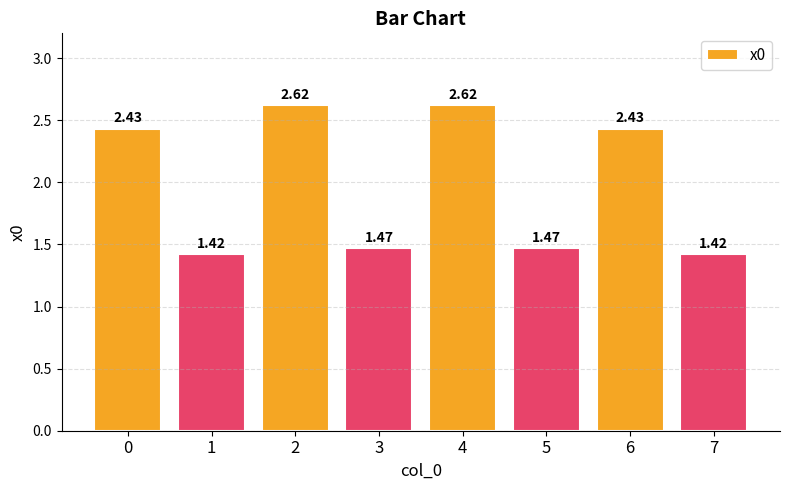

What is the sum of all values?

15.9